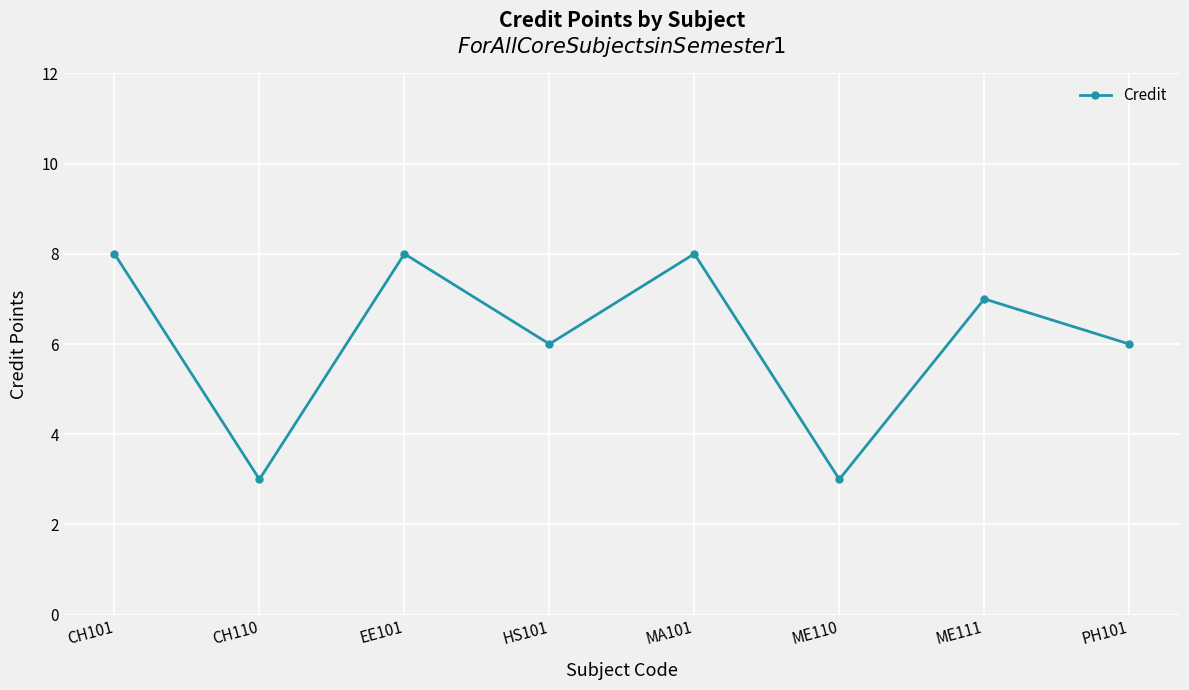

At which category does the data reach its first local peak?

EE101